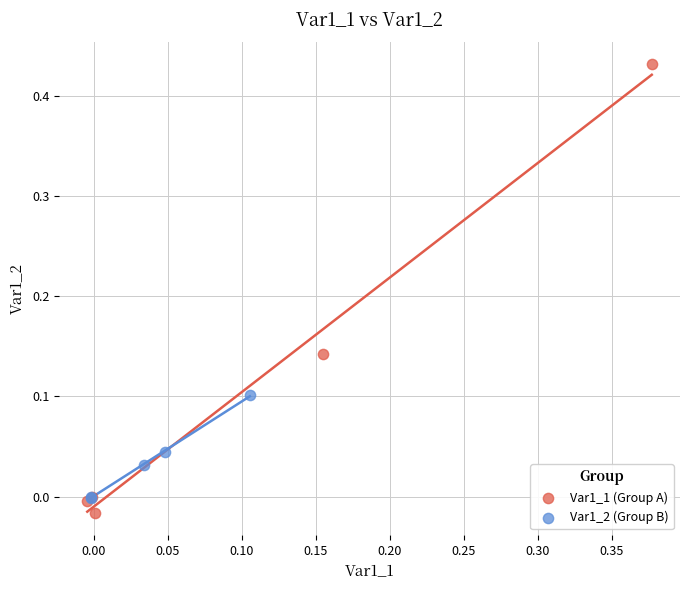

Which series has the widest spread of Y values?

Var1_1 (Group A)